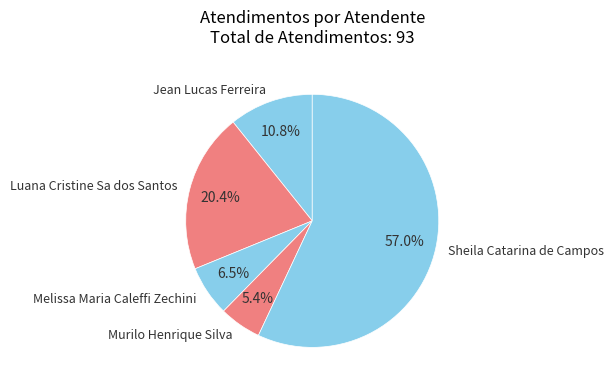

Which category accounts for the majority?

Sheila Catarina de Campos